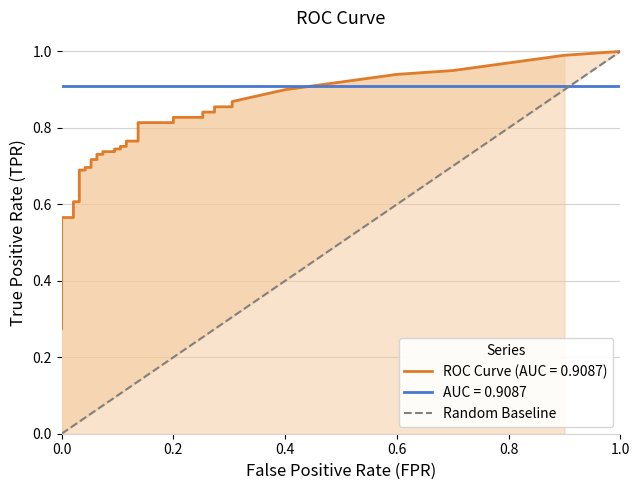

True or false: the data shows 0 at 0.0.

True